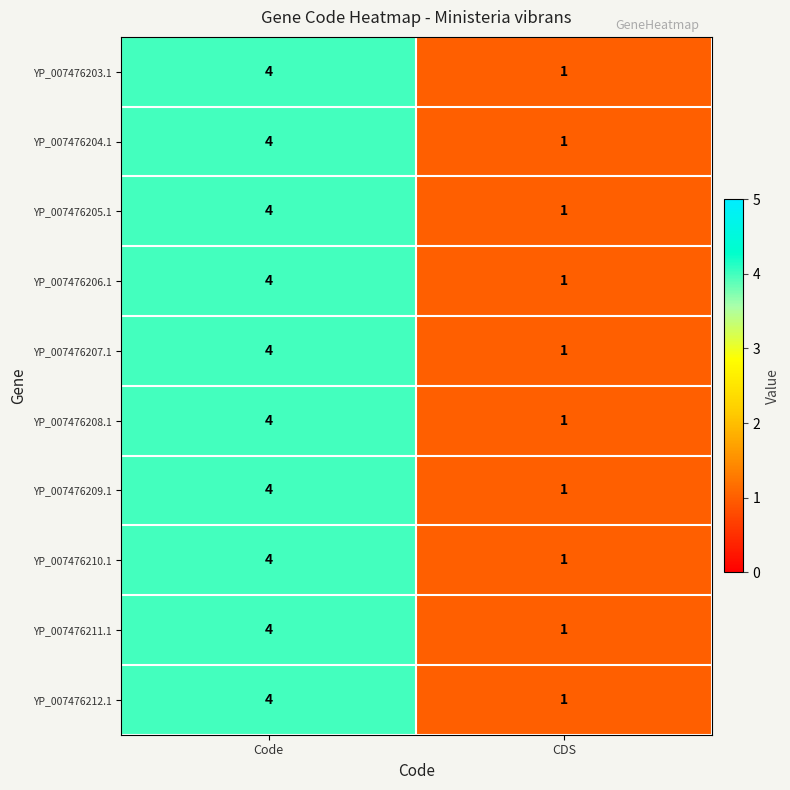

Reading left to right, extract all data points from this chart.

YP_007476203.1: 4	1
YP_007476204.1: 4	1
YP_007476205.1: 4	1
YP_007476206.1: 4	1
YP_007476207.1: 4	1
YP_007476208.1: 4	1
YP_007476209.1: 4	1
YP_007476210.1: 4	1
YP_007476211.1: 4	1
YP_007476212.1: 4	1